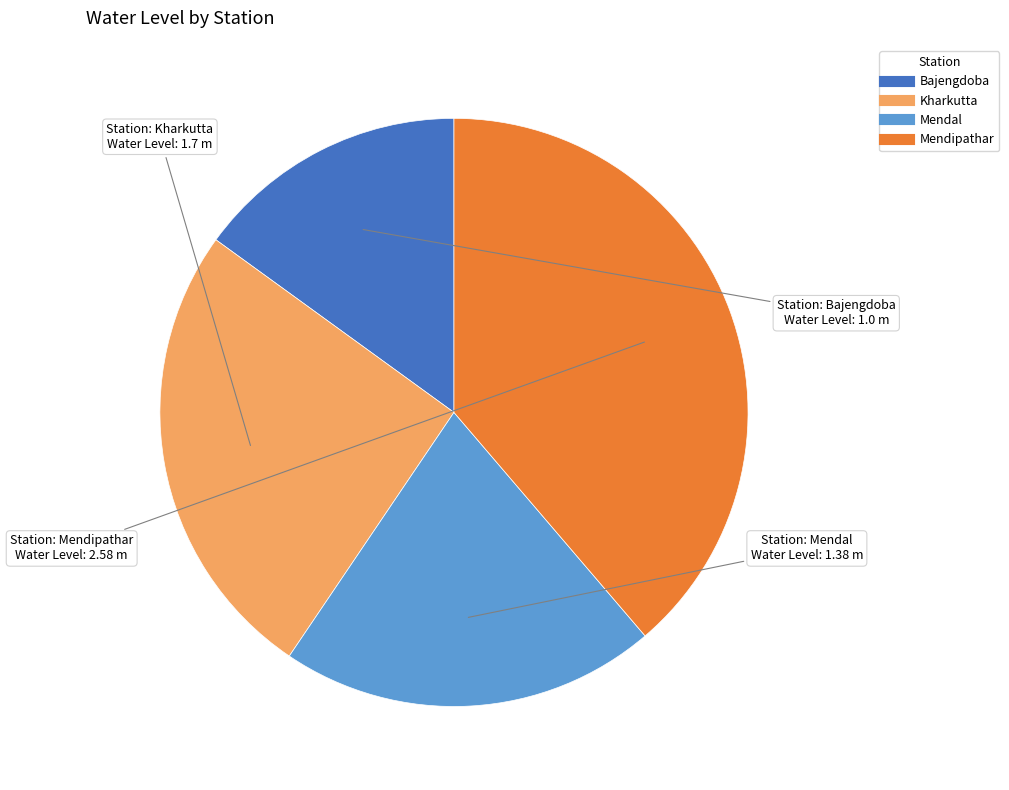

Is there any slice that represents more than half of the pie?

No